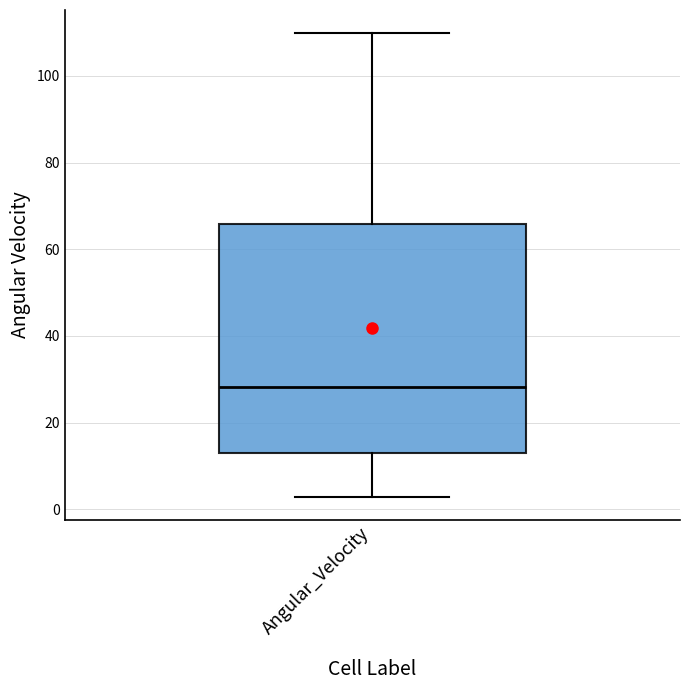

Read this box plot against the y-axis: the position of the median line, the range covered by the box, and the ends of both whiskers. The values are not printed on the chart, so give them approximately, as read against the axis.

median 28, box 12 to 66, whiskers 2 to 110